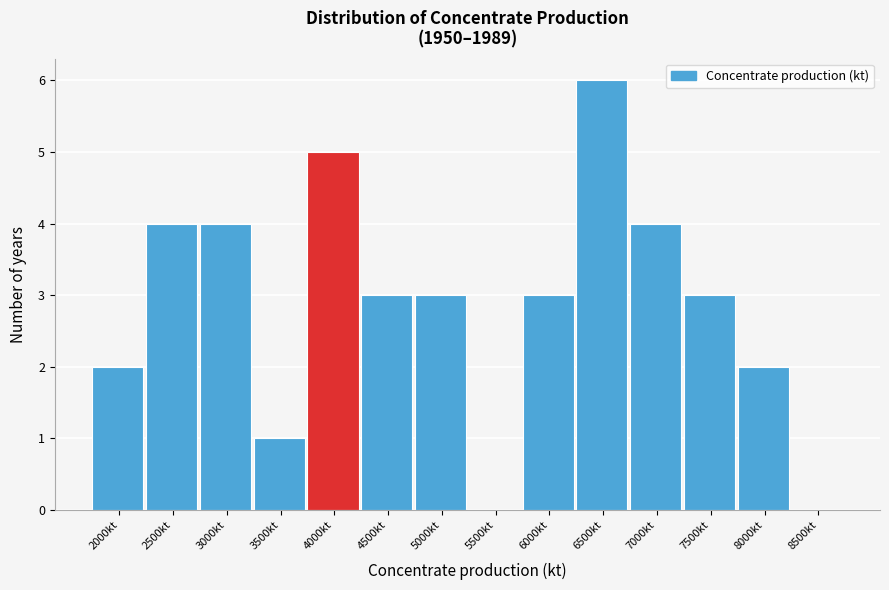

Reading left to right, what are all the values shown in this chart?

2000kt=2	2500kt=4	3000kt=4	3500kt=1	4000kt=5	4500kt=3	5000kt=3	5500kt=0	6000kt=3	6500kt=6	7000kt=4	7500kt=3	8000kt=2	8500kt=0